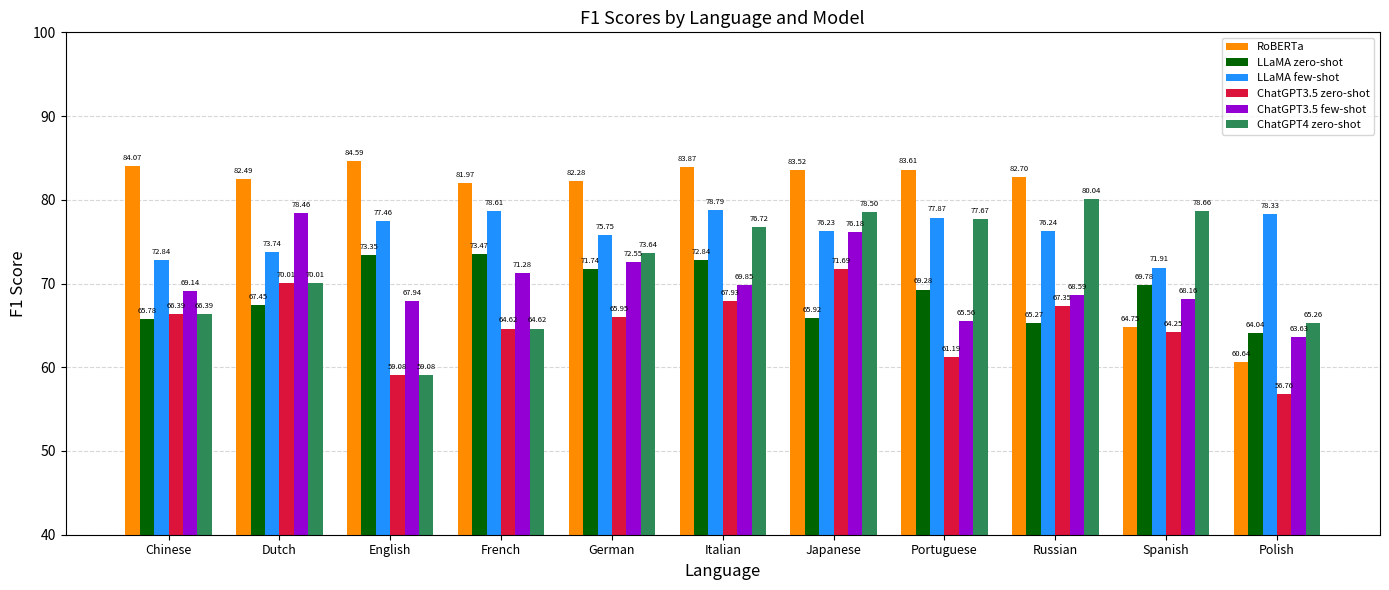

List the series in order of their peak value, highest first.

RoBERTa, ChatGPT4 zero-shot, LLaMA few-shot, ChatGPT3.5 few-shot, LLaMA zero-shot, ChatGPT3.5 zero-shot